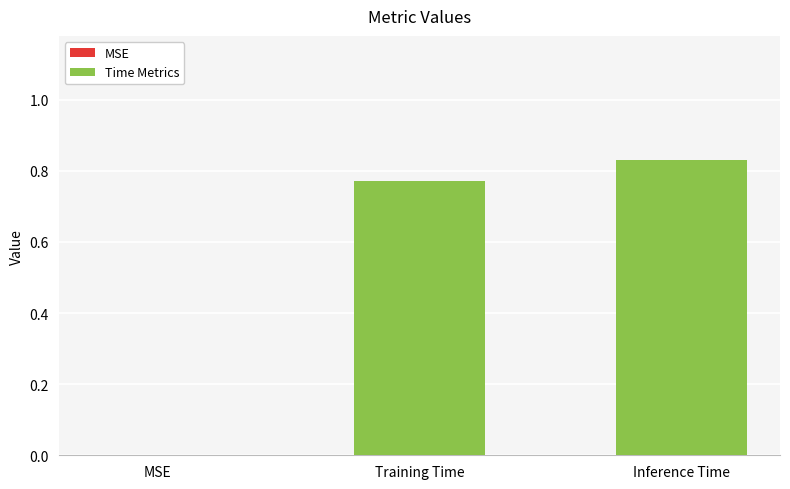

What is the sum of all values?

1.6